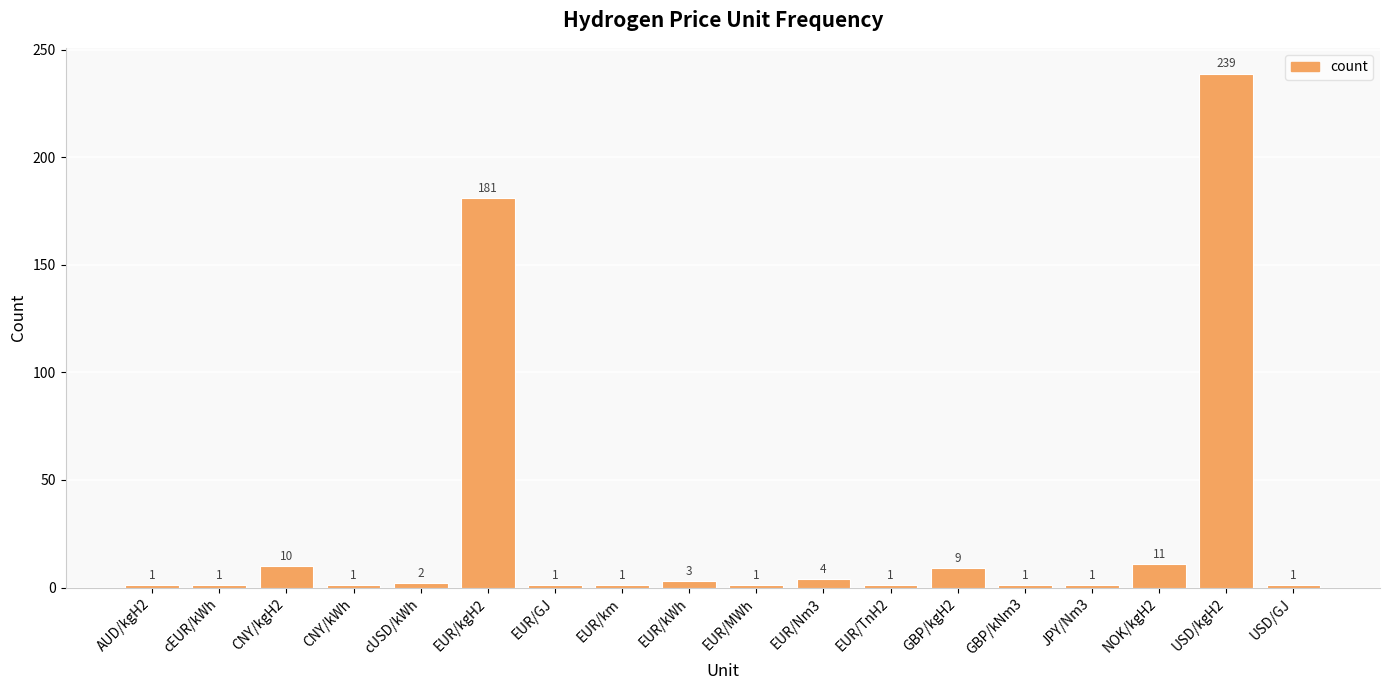

What is the ratio of the value at cEUR/kWh to the value at CNY/kgH2?

0.1